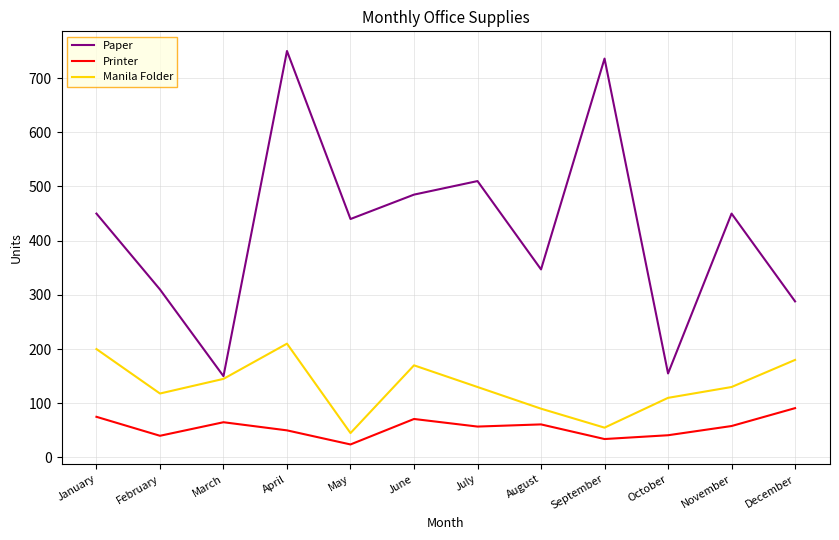

At June, list the series in order from largest to smallest.

Paper, Manila Folder, Printer